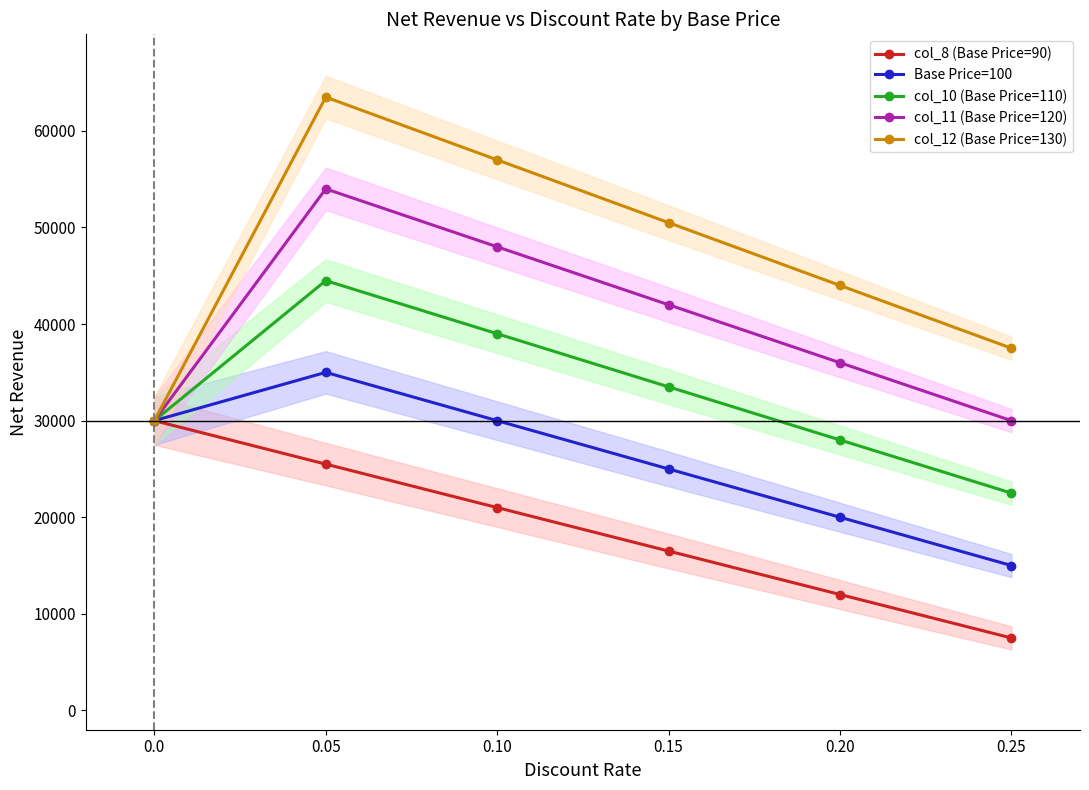

What is the total value across all series at 0.10?

195000